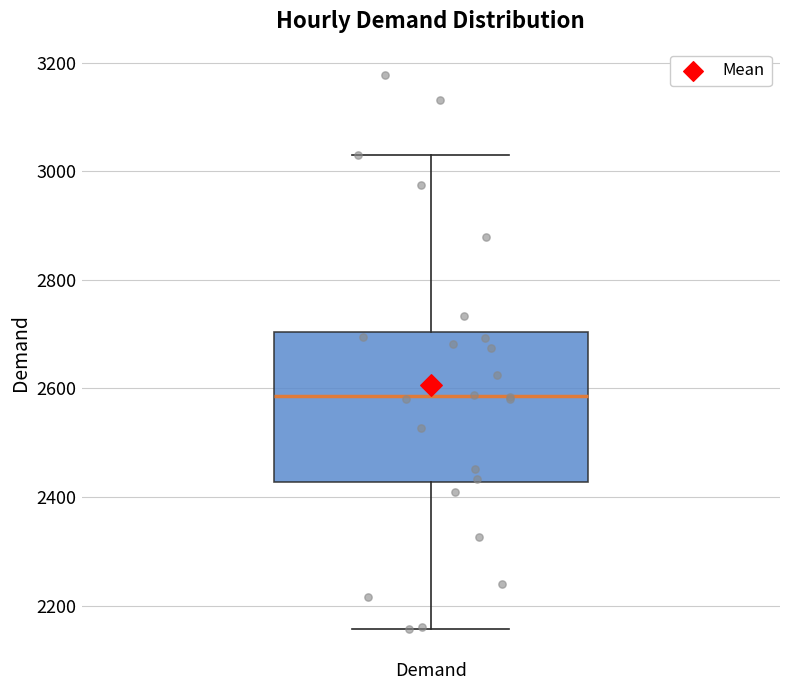

Where does the median line of the box for Demand sit on the y-axis? The values are not printed on the chart, so give them approximately, as read against the axis.

2580